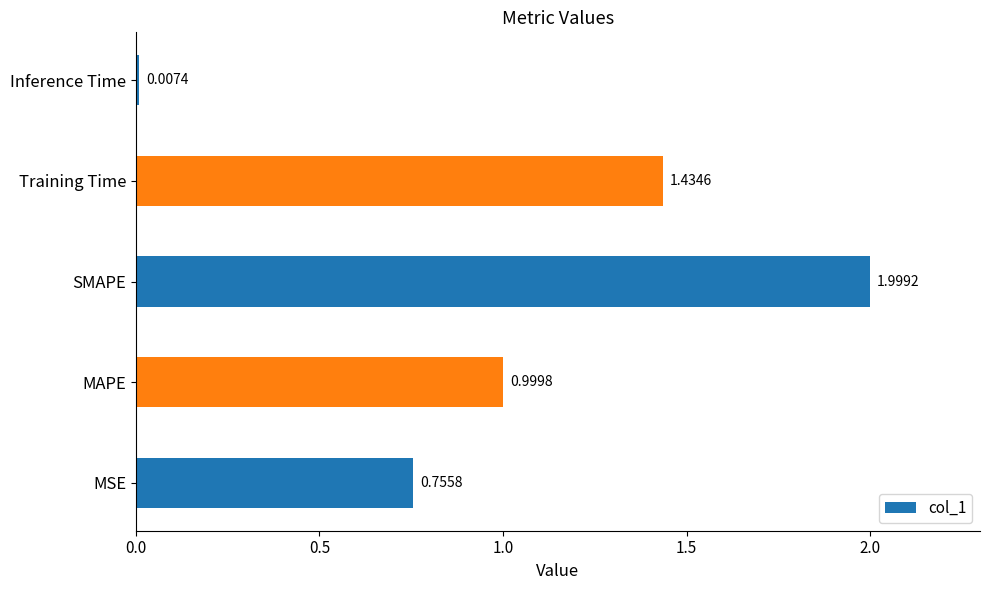

Which label corresponds to the smallest value in the chart?

Inference Time